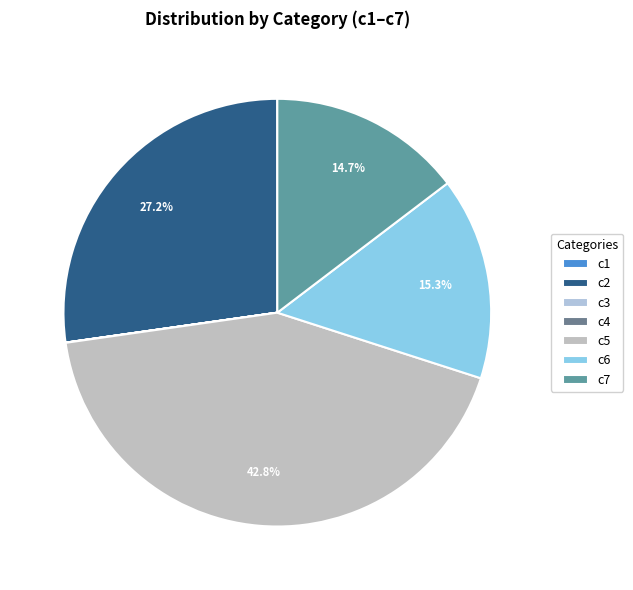

The c3 slice represents 0% of the pie. True or false?

True